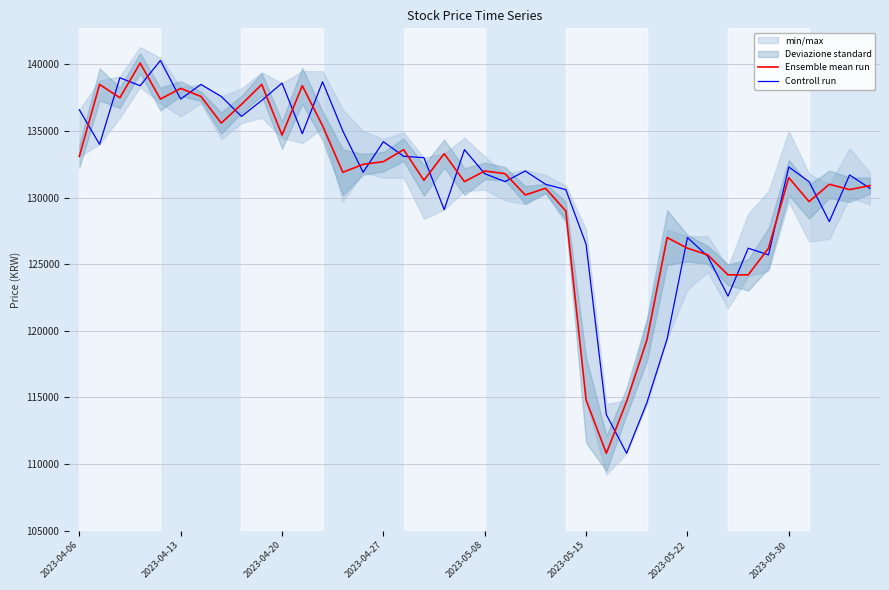

The value of Ensemble mean run at 31 is 125700. True or false?

True